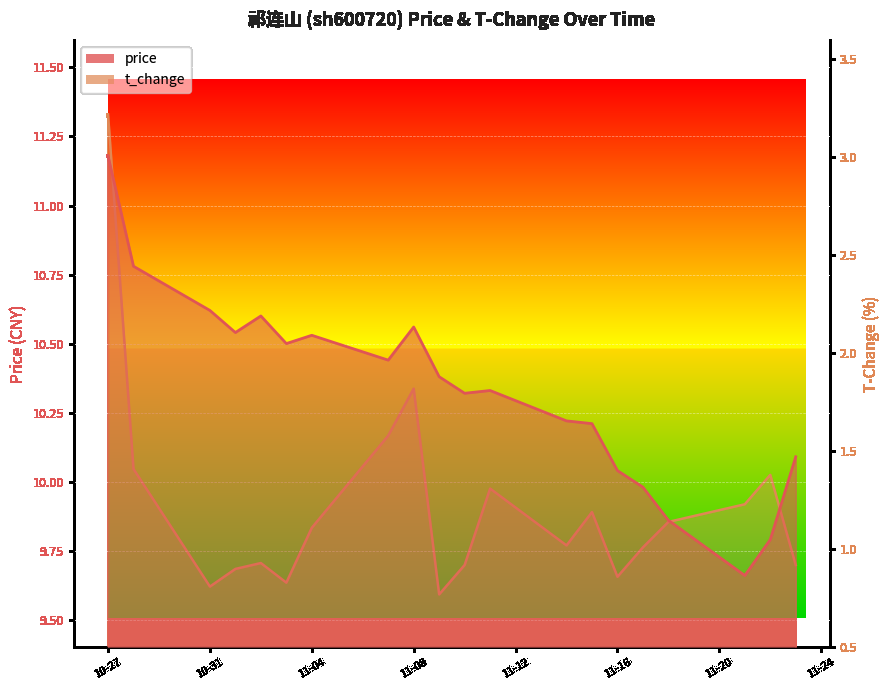

At which label does t_change first exceed 1?

10-27